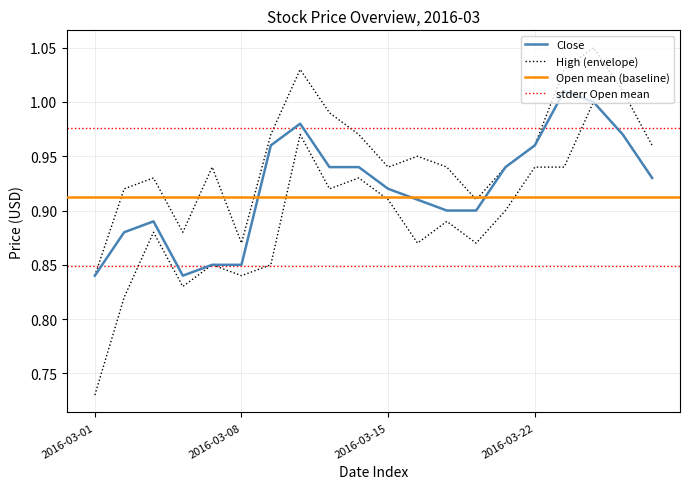

Is the value of Close at 2016-03-17 greater than the value of High at 2016-03-14?

No